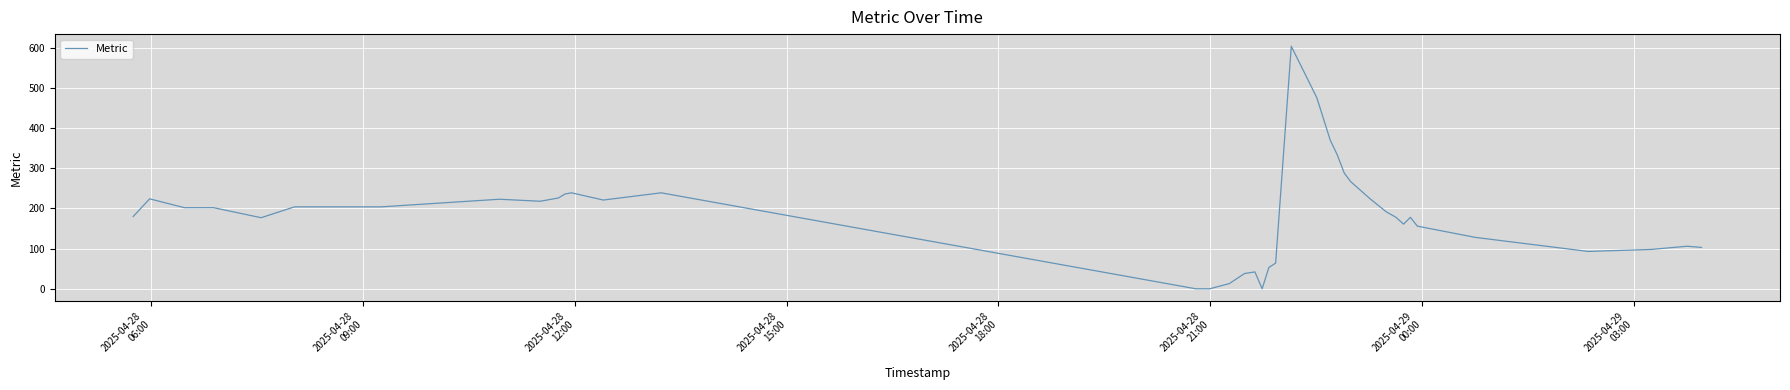

What is the maximum value shown in the chart?

604